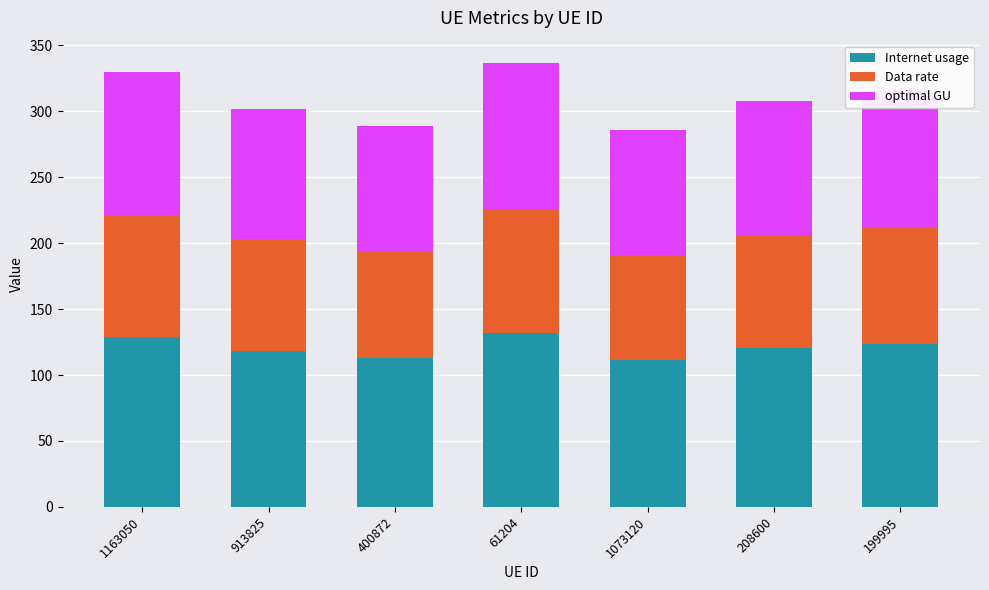

What is the difference between the maximum and second lowest values in the Internet usage series?

18.6